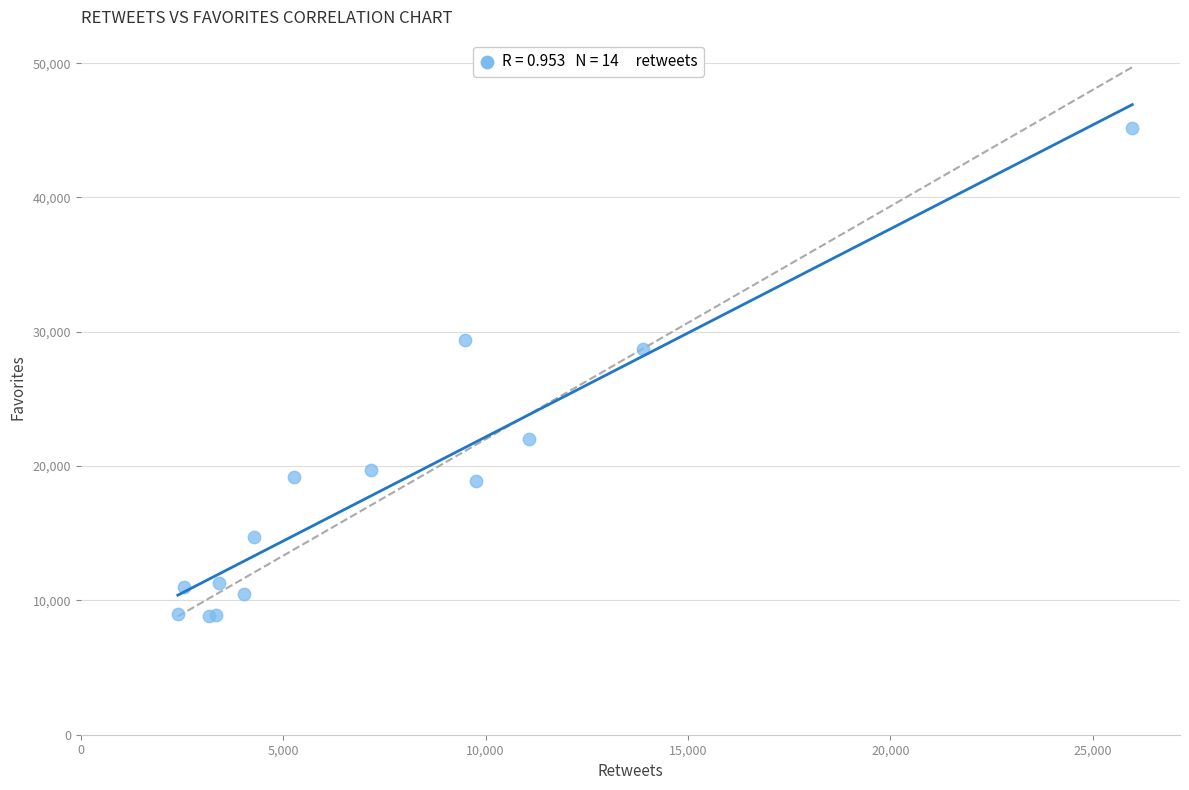

What Y value in the scatter plot is closest to 27000?

28699